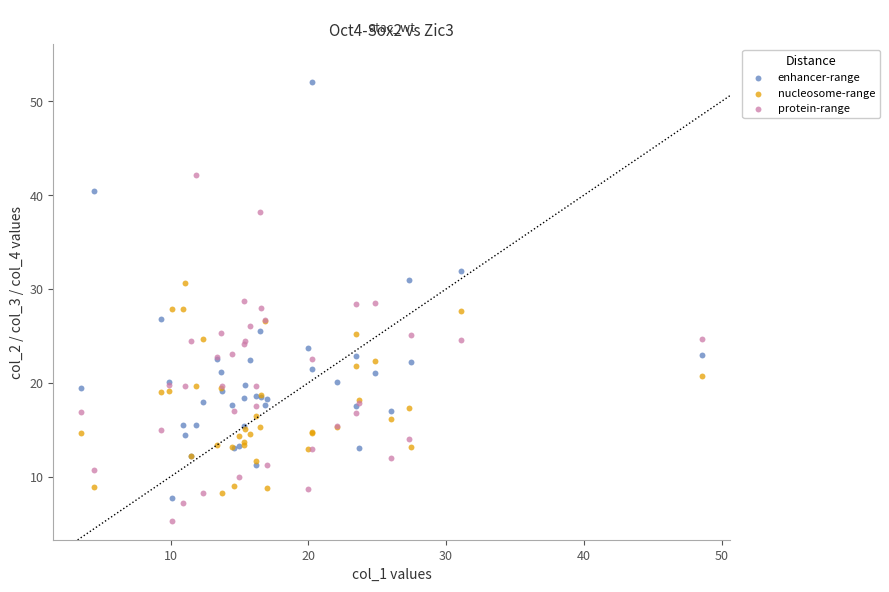

What is the X range (max minus min) for the scatter plot?

45.1